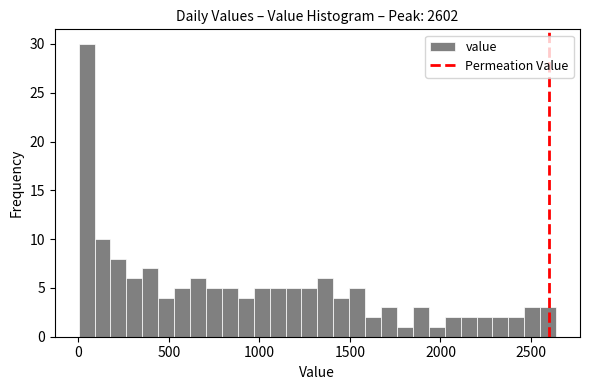

Around what value on the x-axis is the tallest bar? Give the approximate position of its centre, as read against the axis.

50